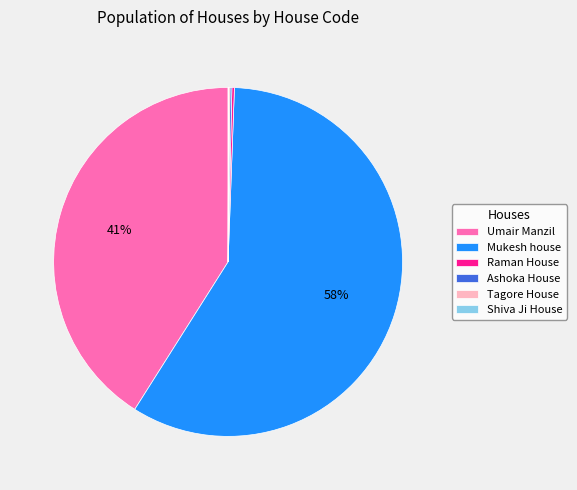

To the nearest percent, what is the average slice percentage?

17%